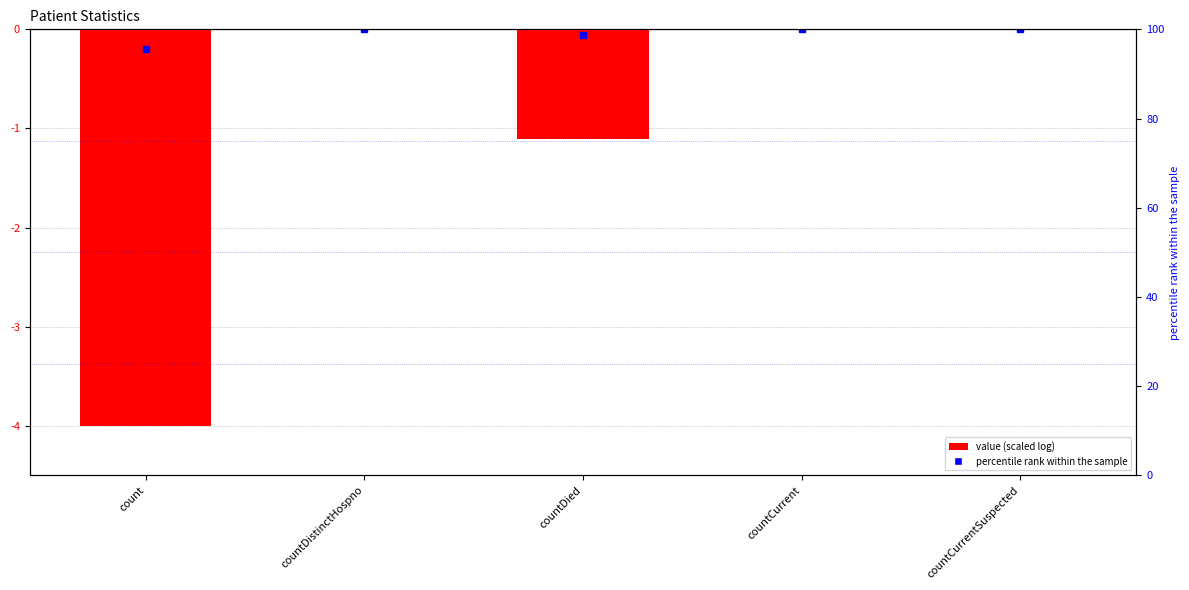

What is the average value?

-1.0